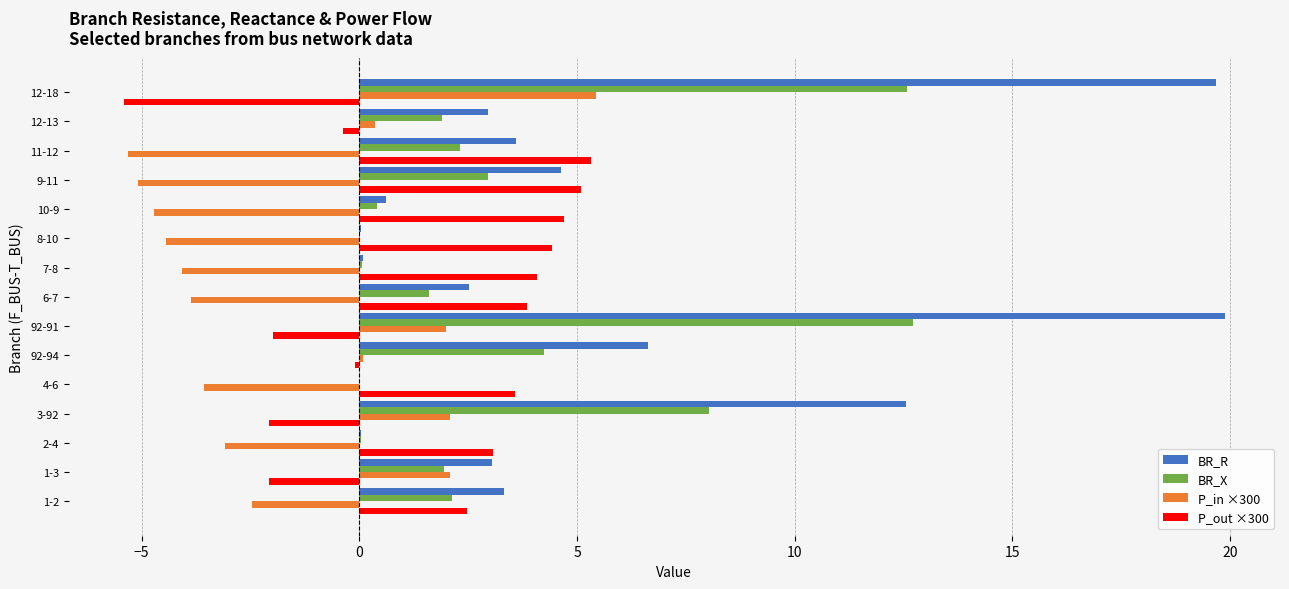

At which label does P_in ×300 reach its peak?

12-18